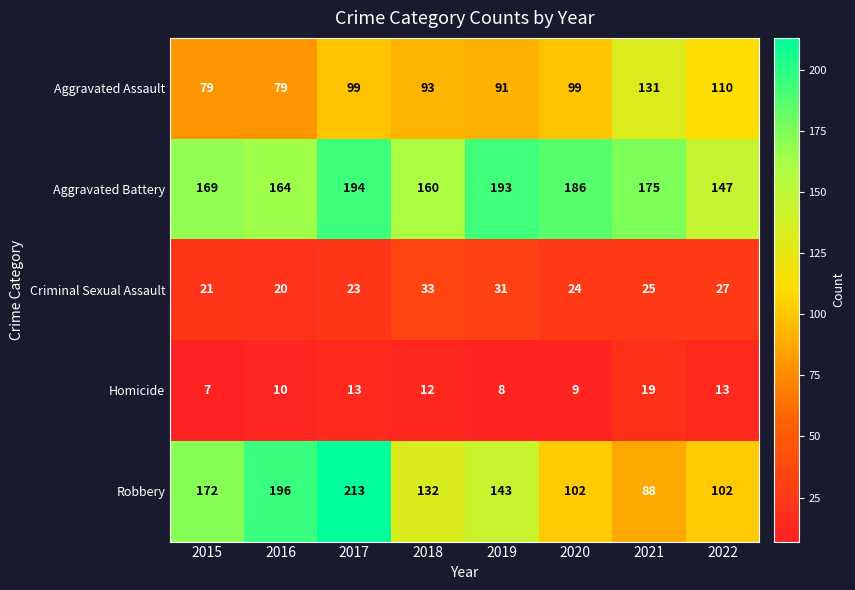

What is the approximate value of Criminal Sexual Assault at 2018, to the nearest 5?

35